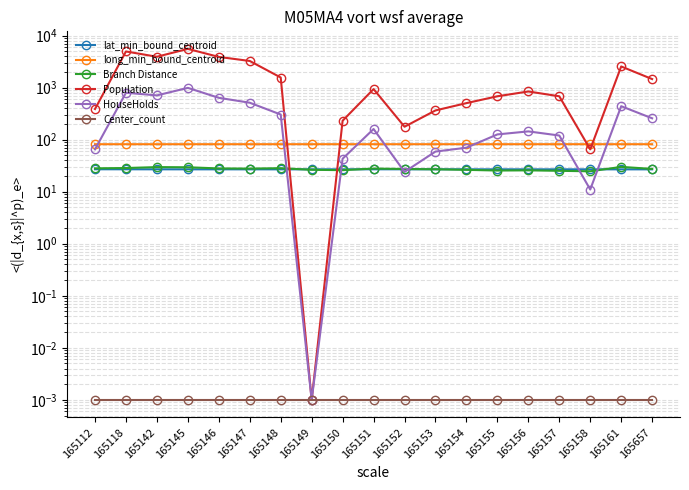

List the labels in order of lat_min_bound_centroid value, smallest first.

165657, 165161, 165148, 165147, 165149, 165158, 165146, 165145, 165157, 165156, 165150, 165155, 165154, 165142, 165153, 165152, 165151, 165118, 165112